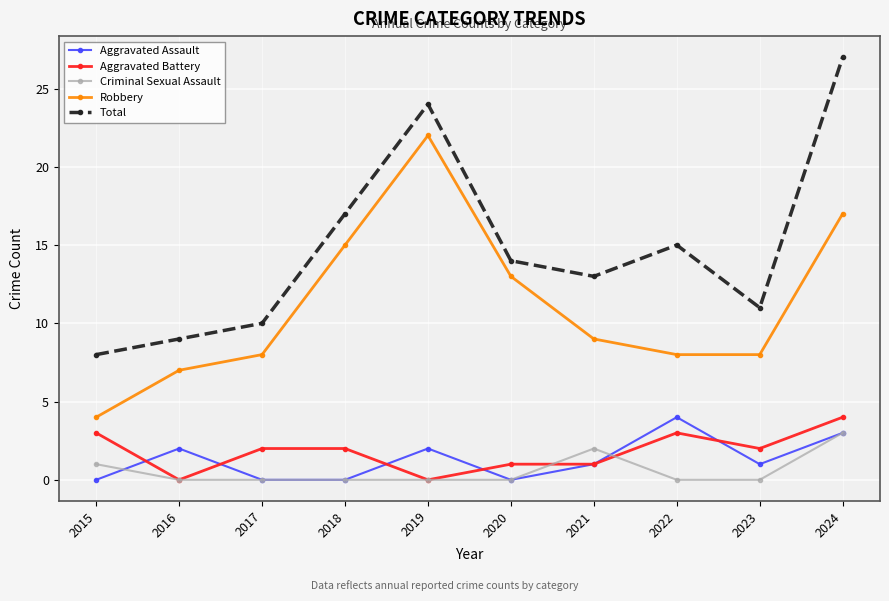

Is this an area chart (filled region under the line)?

No